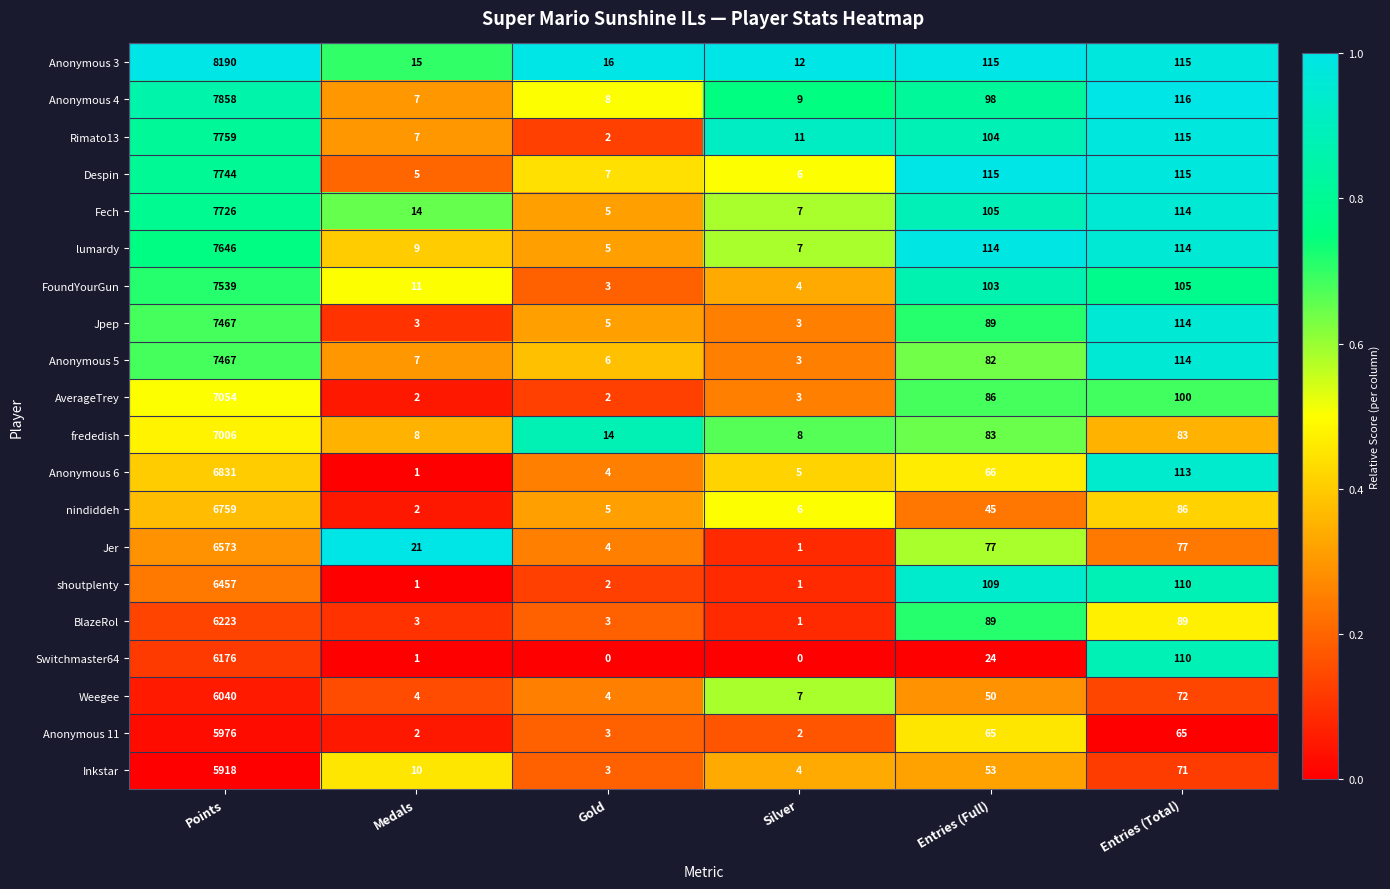

What is the total value across all series at Medals?

133